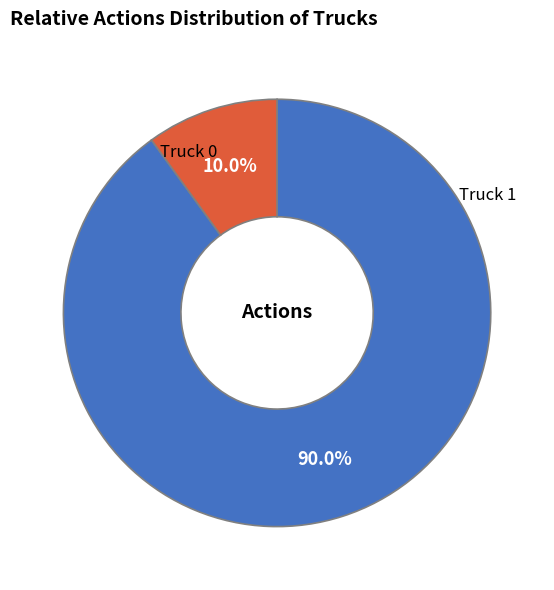

Is there a majority slice in this chart?

Yes